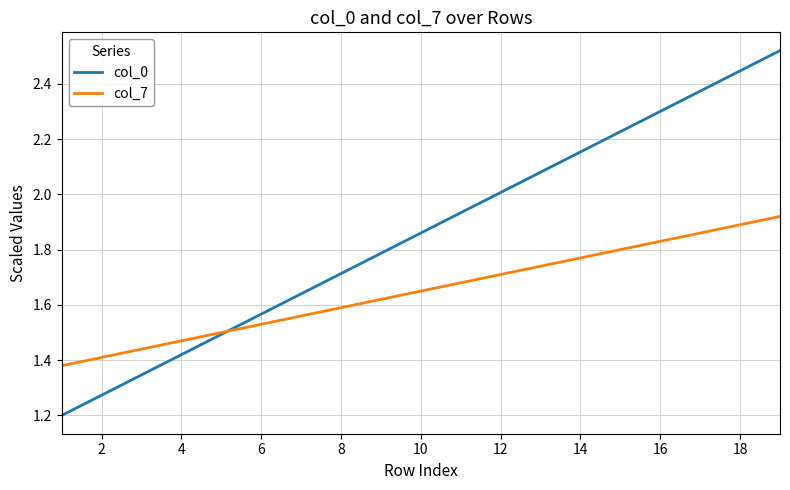

What is the smallest value displayed?

1.2